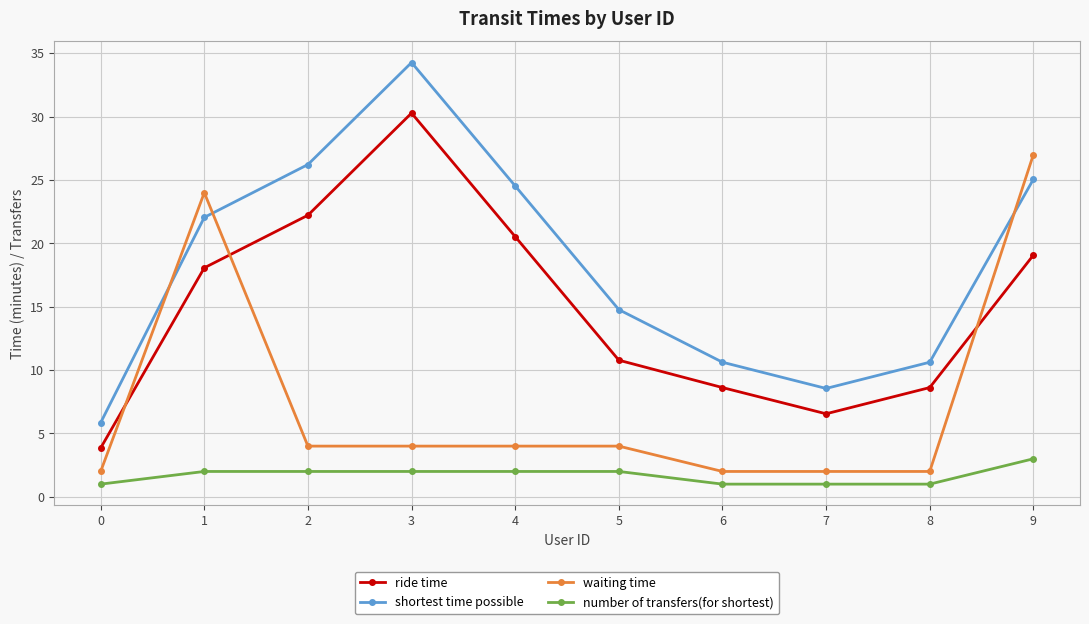

True or false: waiting time has more than 0 interior local peaks.

True